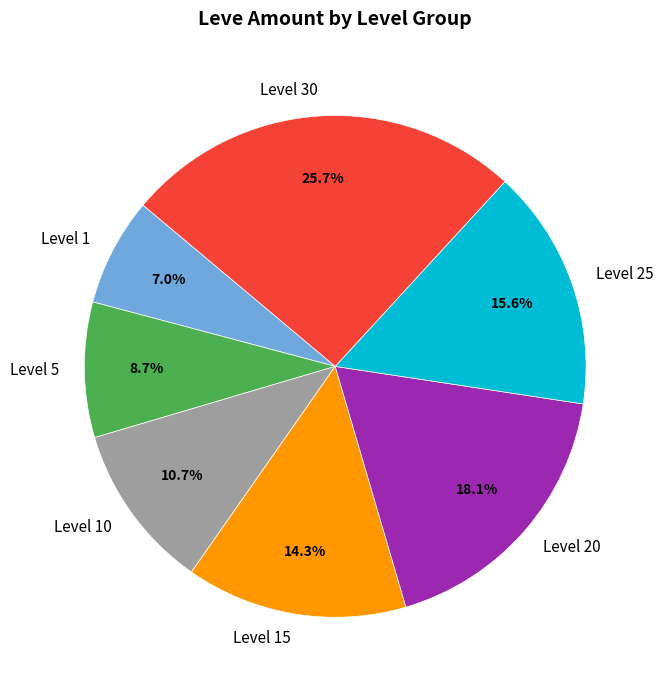

Is it true that Level 30 is 36% of the pie?

False